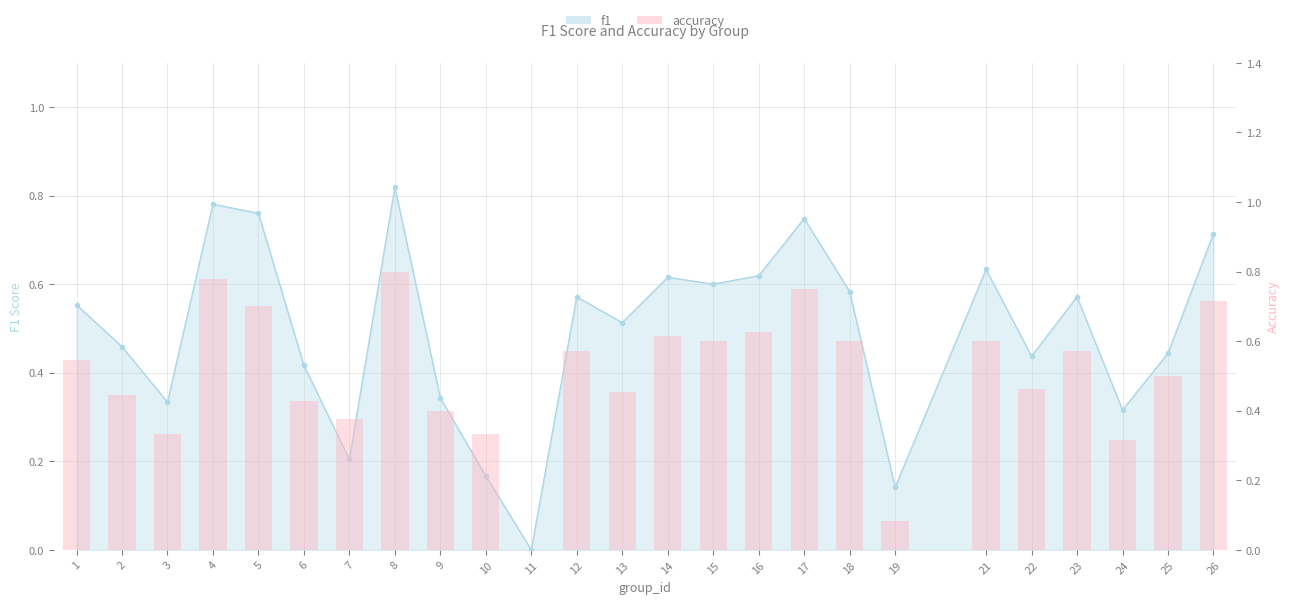

Between 22 and 23, which is larger?

23